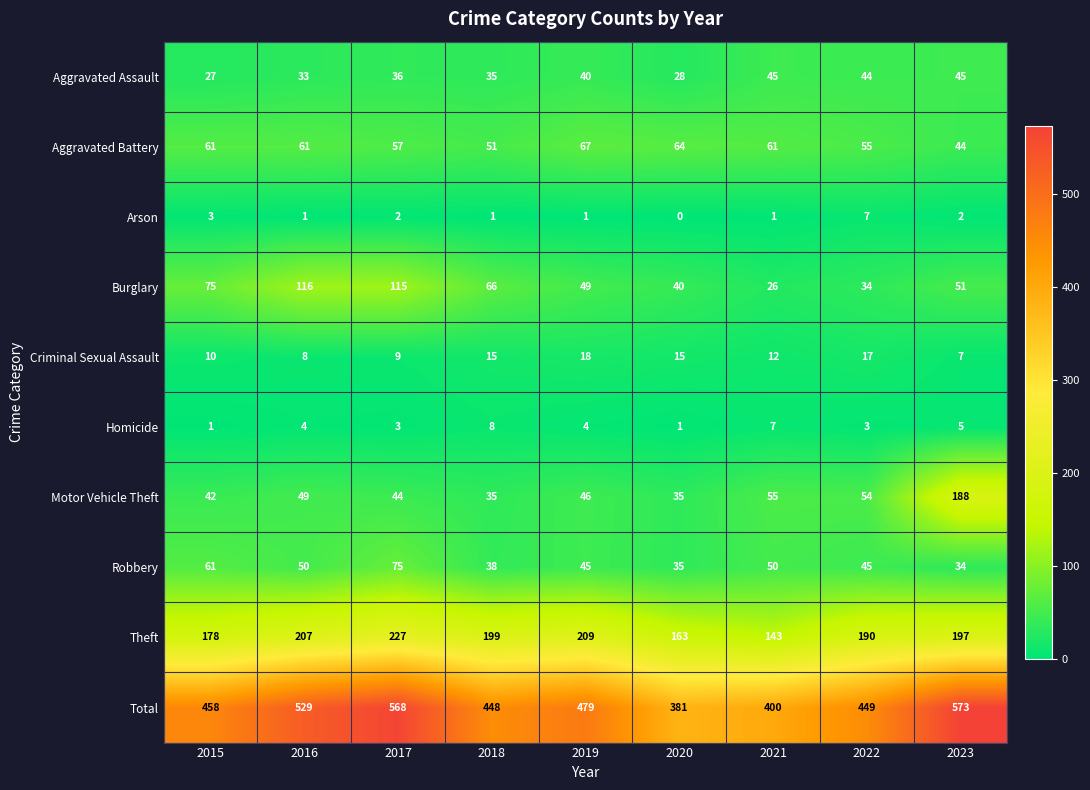

List the series in order of their peak value, highest first.

Total, Theft, Motor Vehicle Theft, Burglary, Robbery, Aggravated Battery, Aggravated Assault, Criminal Sexual Assault, Homicide, Arson